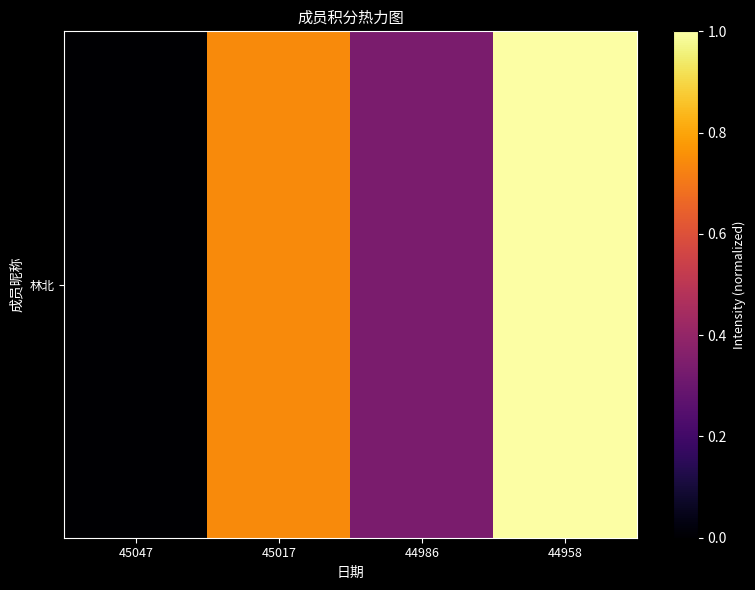

What is the maximum value shown in the chart?

1.0